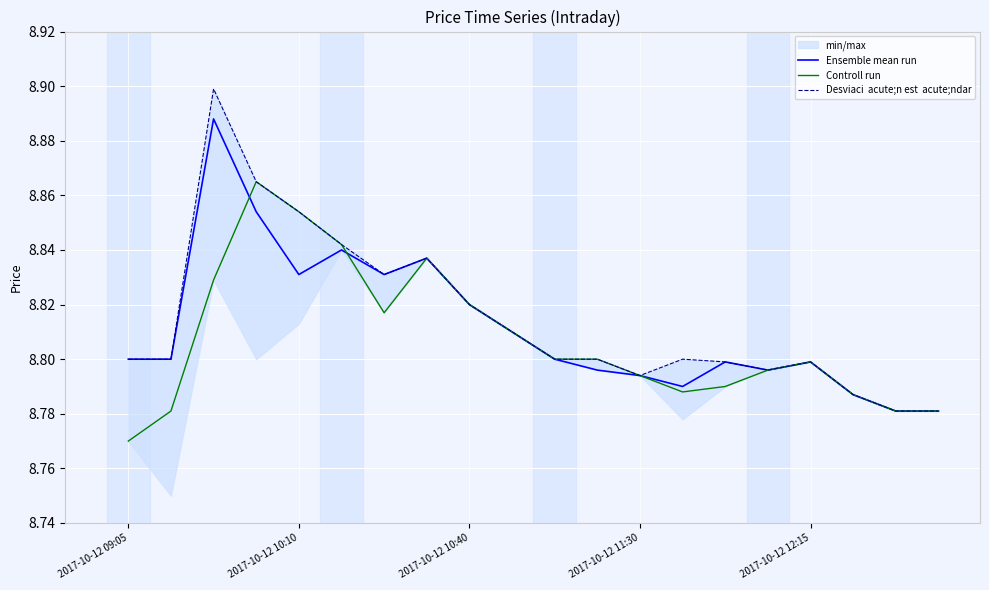

At which label does Controll run reach its minimum?

2017-10-12 09:05